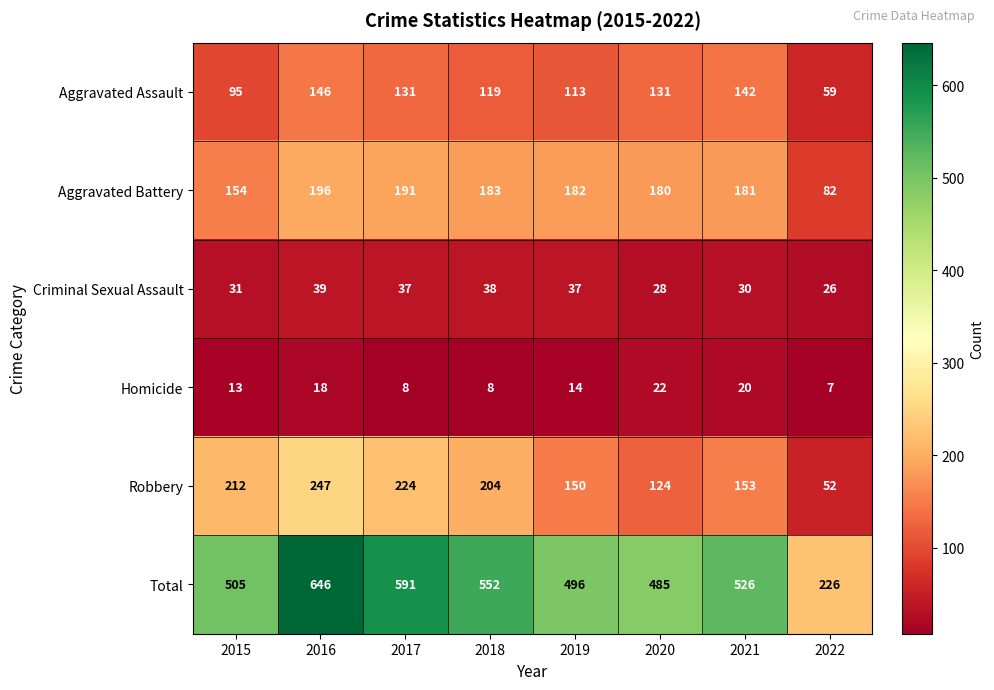

Which category has the highest value across all series?

2016